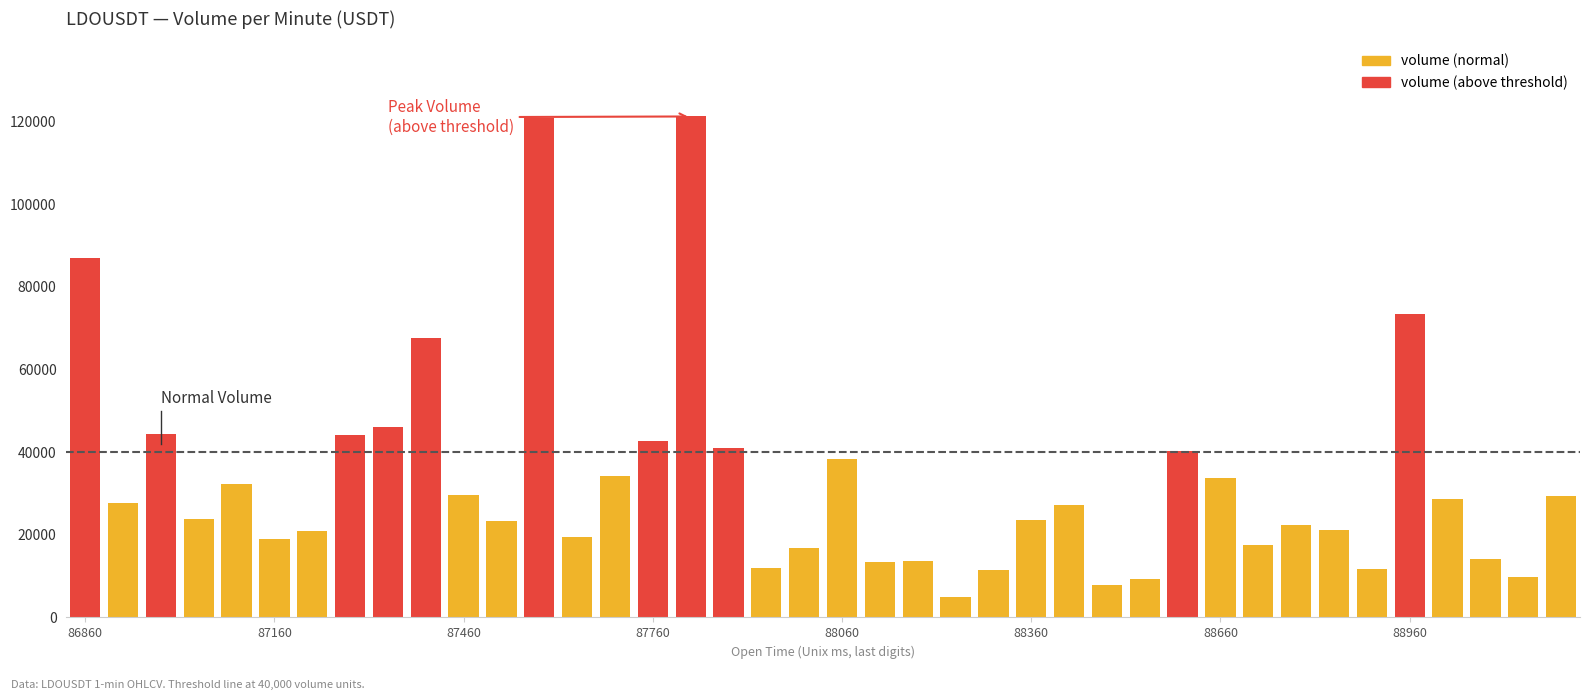

What is the difference between the maximum and second lowest values?

113477